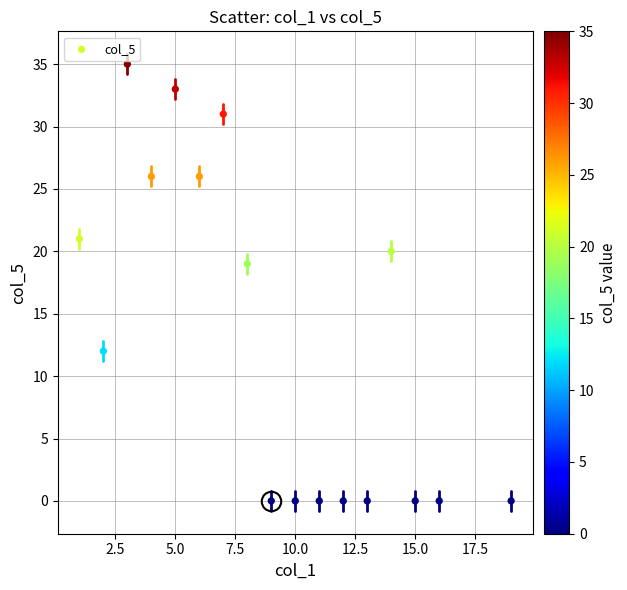

What is the range of X values (max minus min)?

18